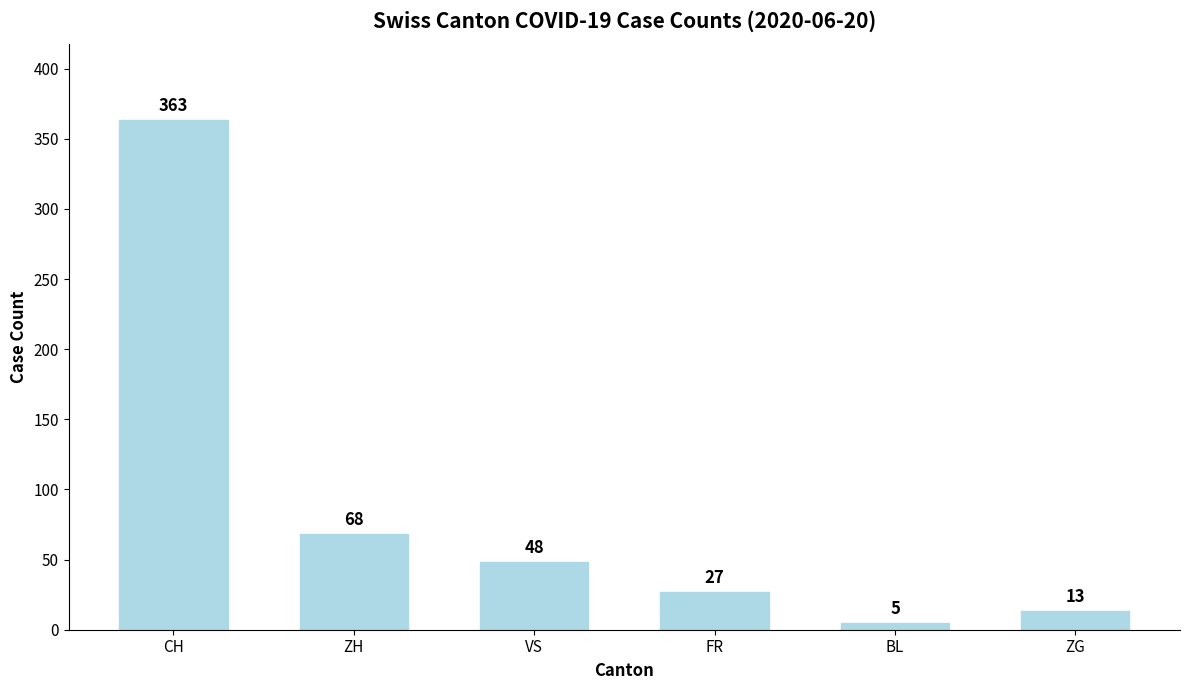

Reading right to left, what are all the values shown in this chart?

13	5	27	48	68	363